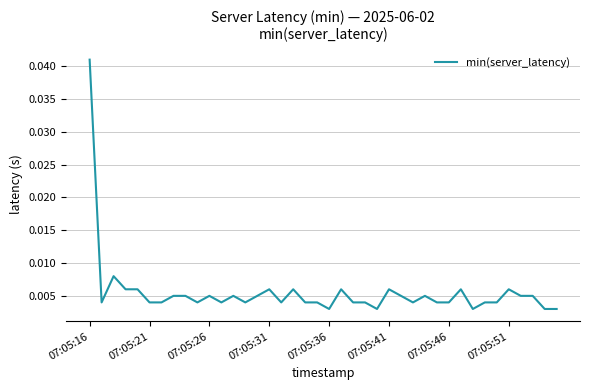

At which category does the chart reach its peak across all series?

07:05:16